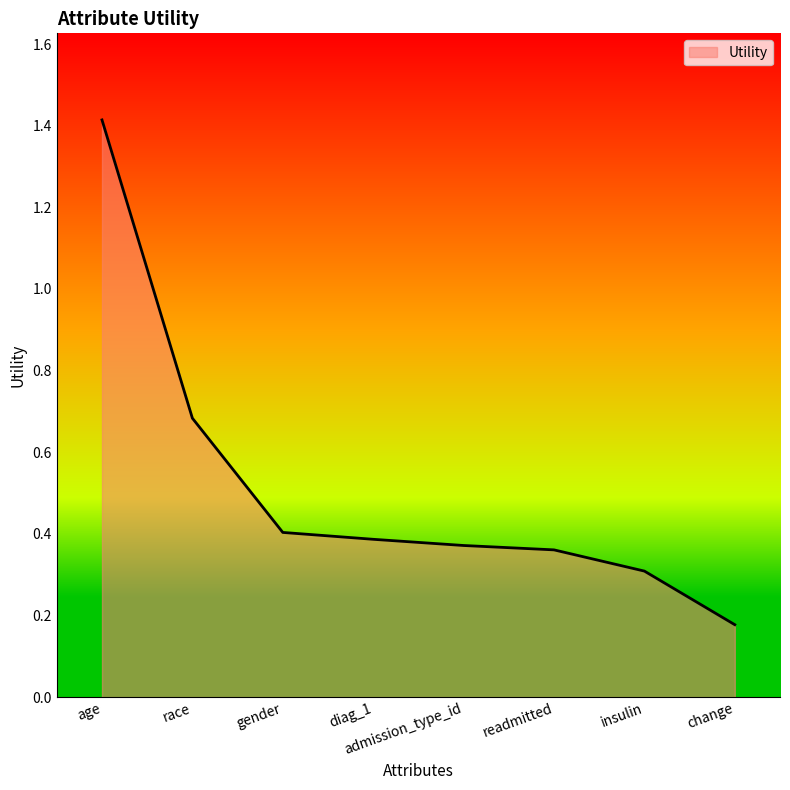

The value at change is 0.1. True or false?

False